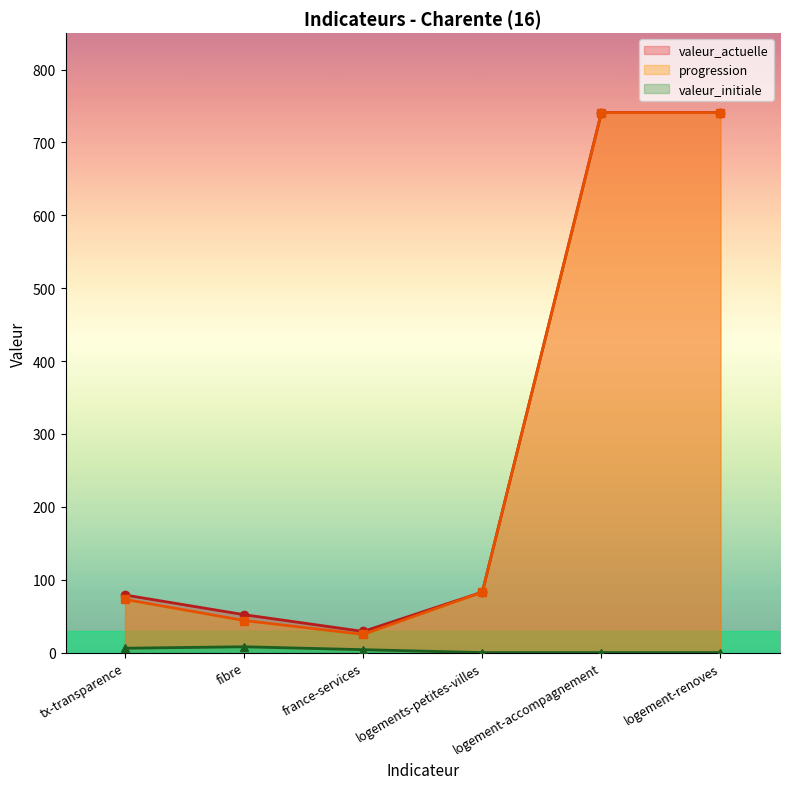

How many valeur_initiale values are between 0 and 6?

5